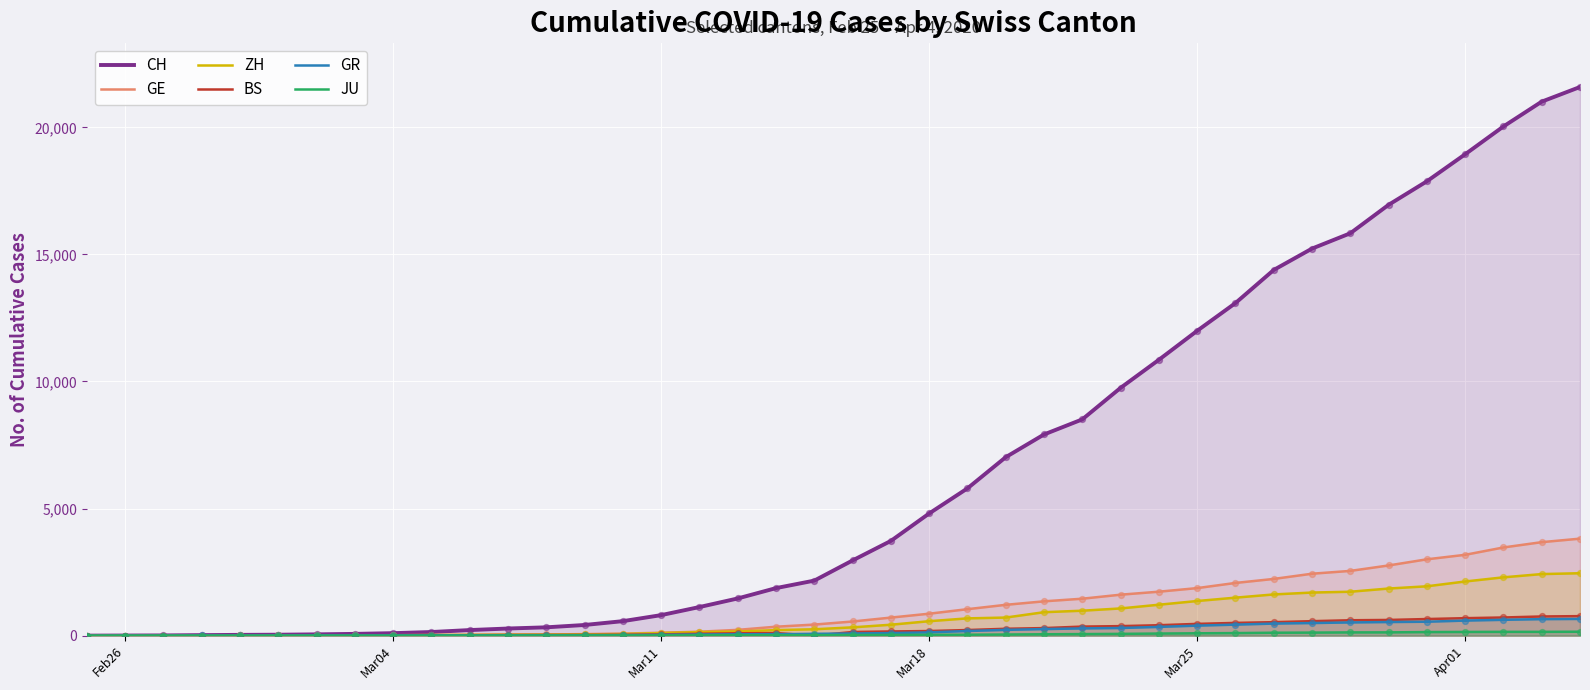

Which series contains the lowest Y value?

CH